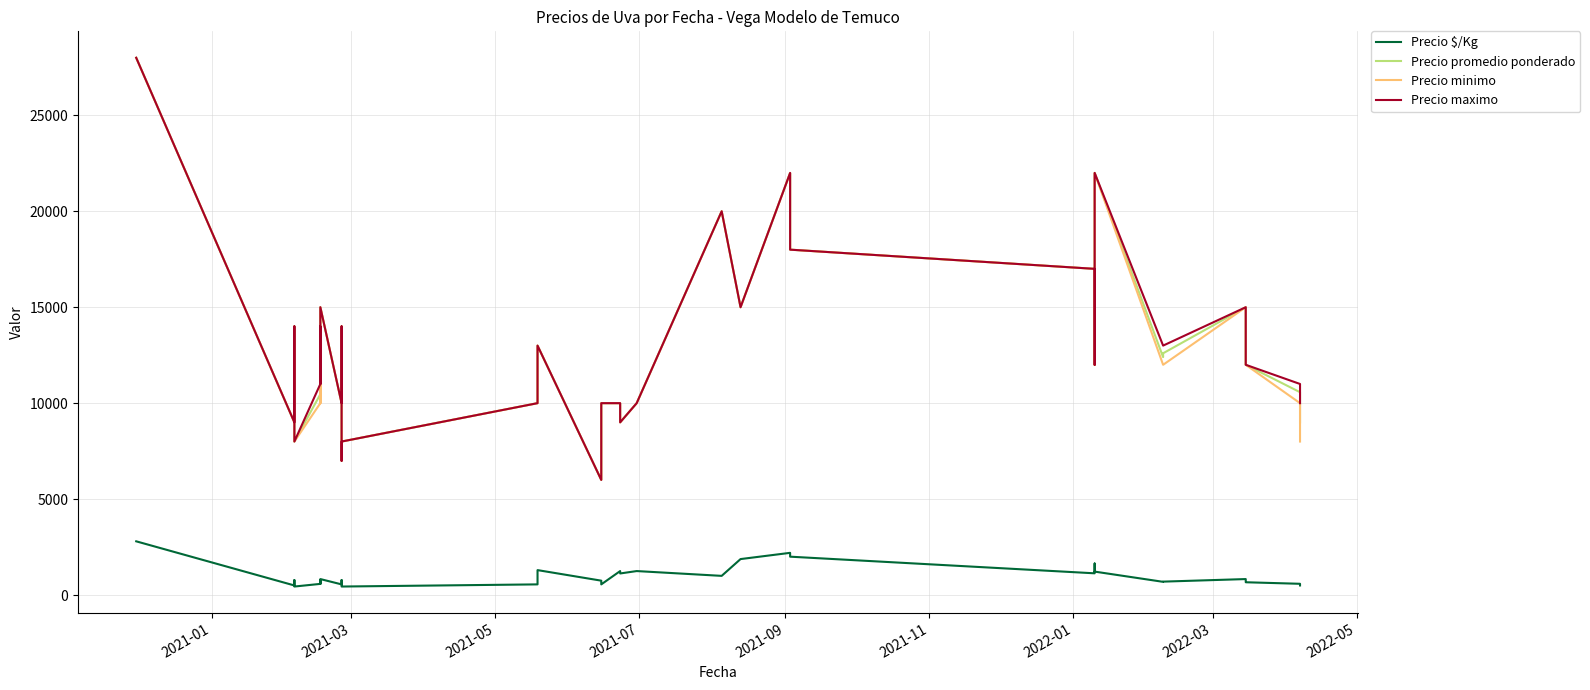

At which label does Precio minimo first exceed 12000?

2021-01